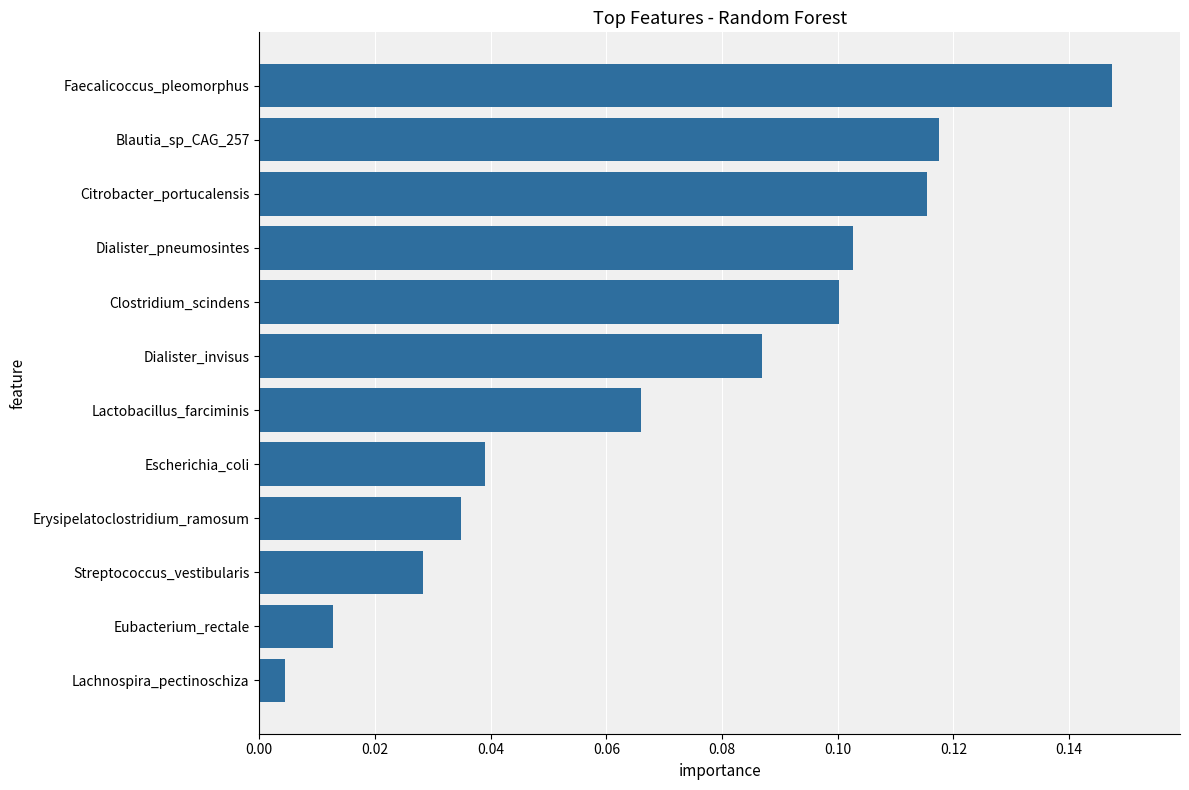

Which has a higher value, Streptococcus_vestibularis or Dialister_invisus?

Dialister_invisus